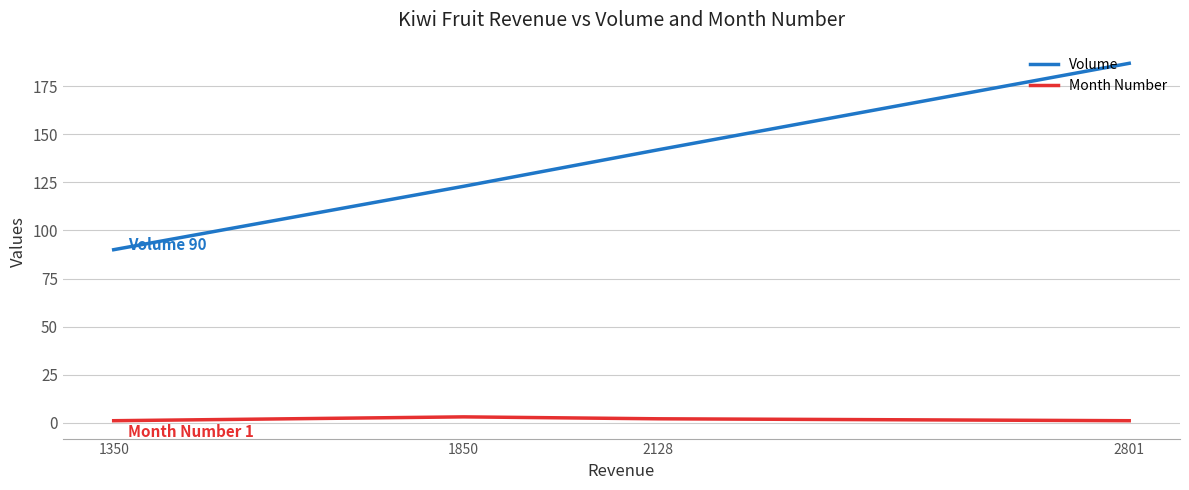

What is the difference between the maximum and minimum values in the Volume series?

97